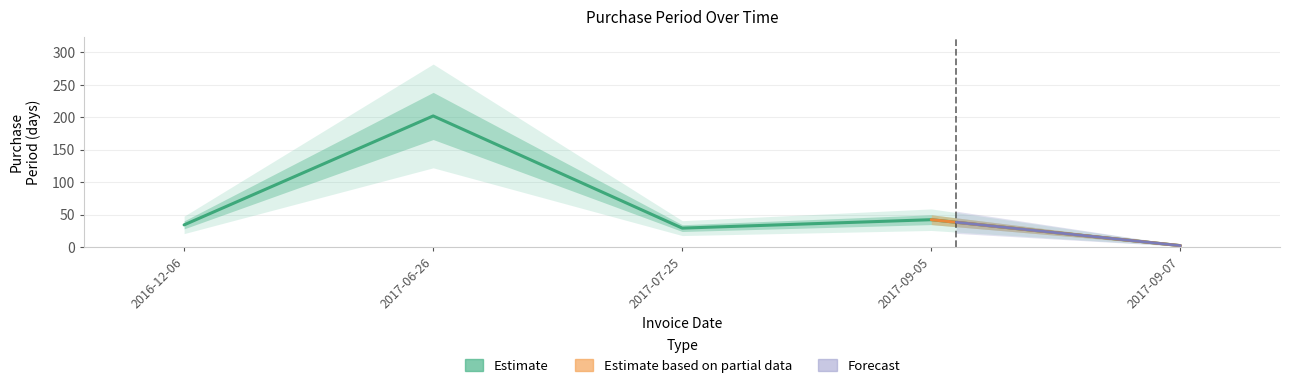

Reading right to left, list all the values displayed in this chart.

2017-09-07=2	2017-09-05=42	2017-07-25=29	2017-06-26=202	2016-12-06=34